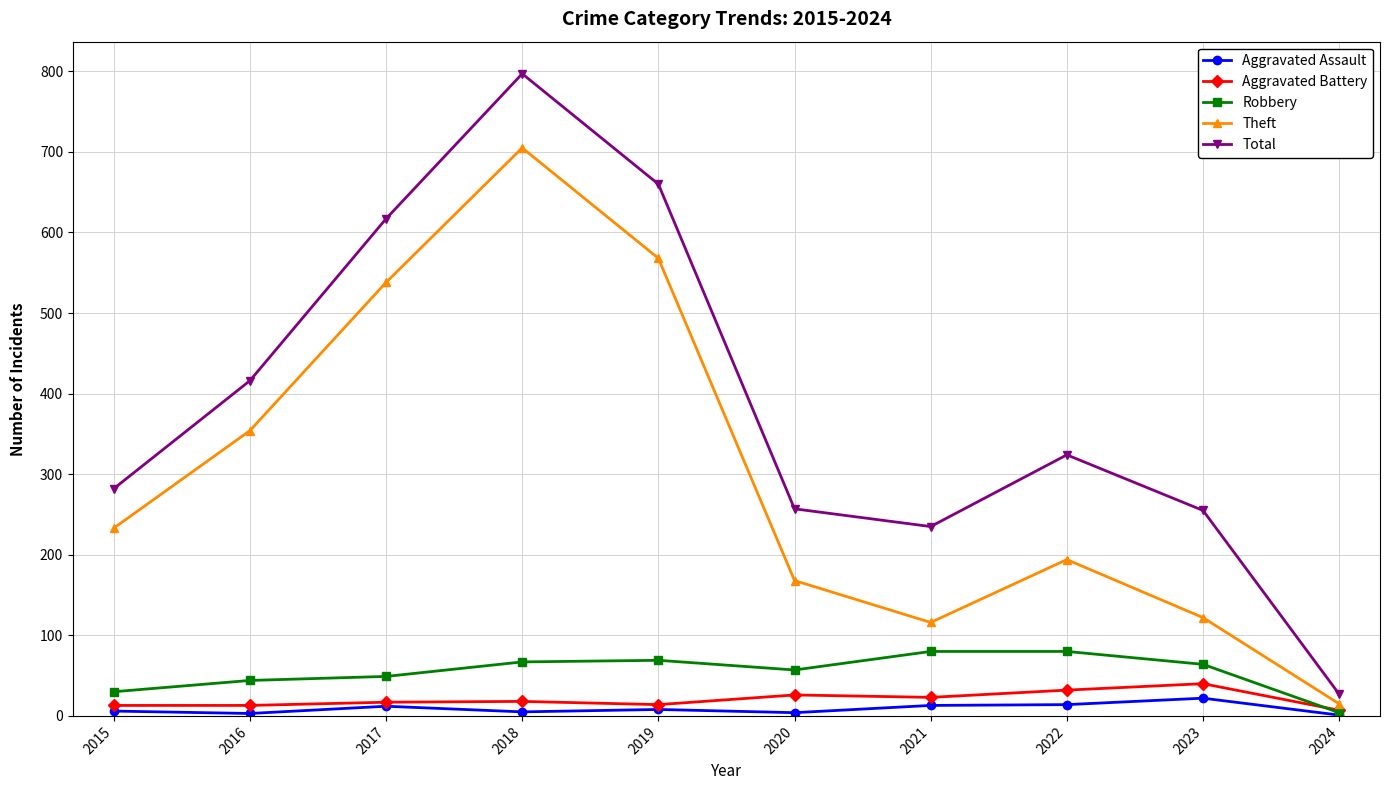

True or false: Aggravated Battery and Total intersect in this chart.

False